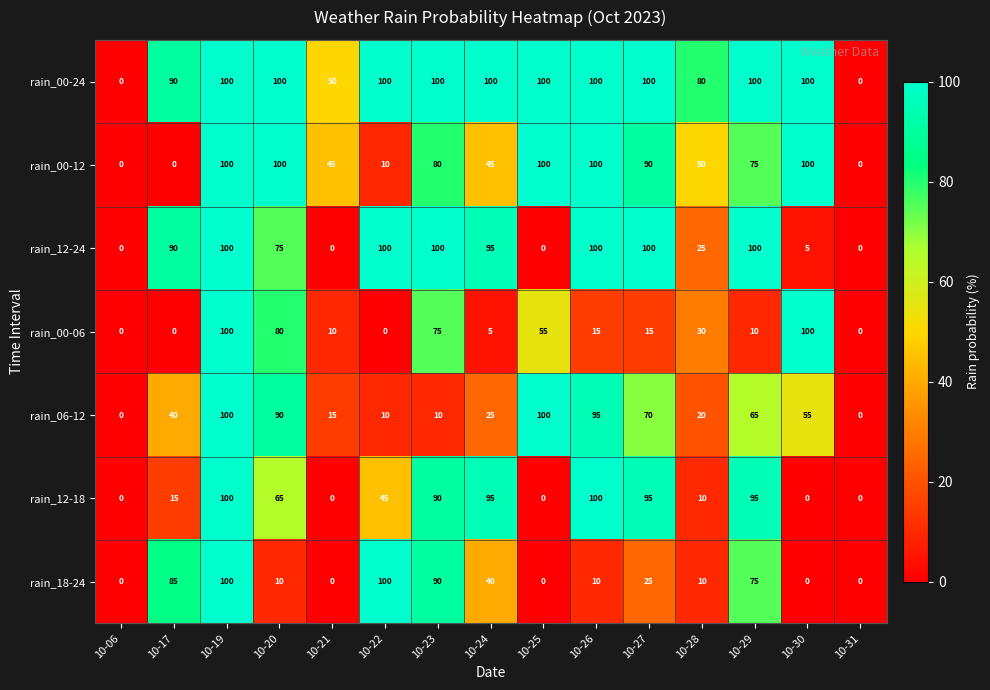

How many categories are shown in the chart?

15